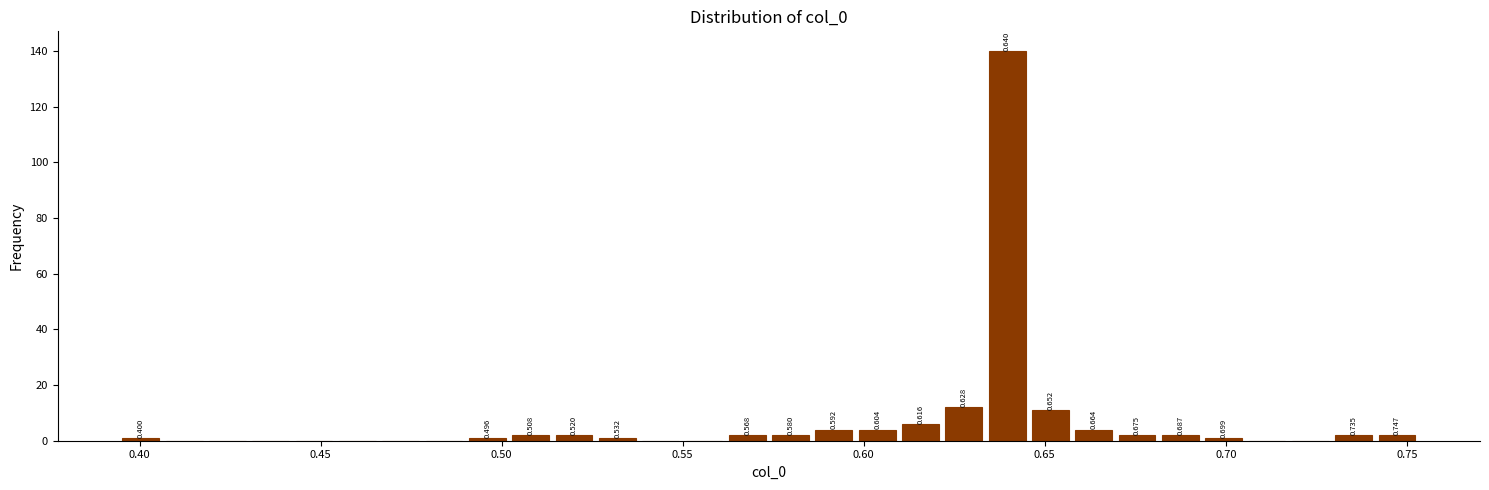

Around what value on the x-axis is the tallest bar? Give the approximate position of its centre, as read against the axis.

0.640